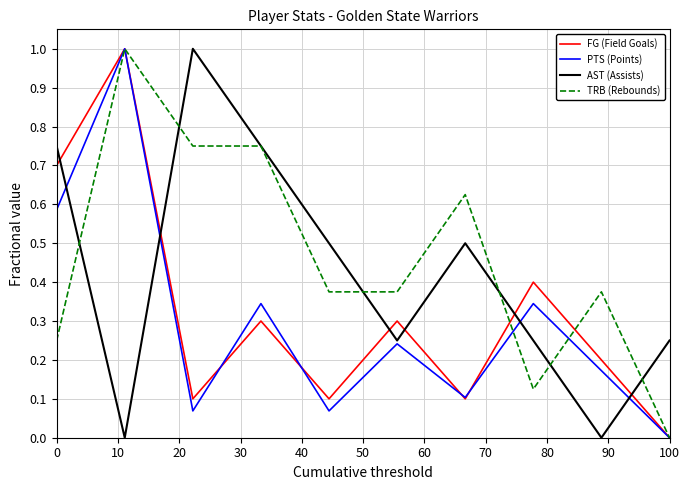

What are all the series names shown in the legend?

FG (Field Goals), PTS (Points), AST (Assists), TRB (Rebounds)